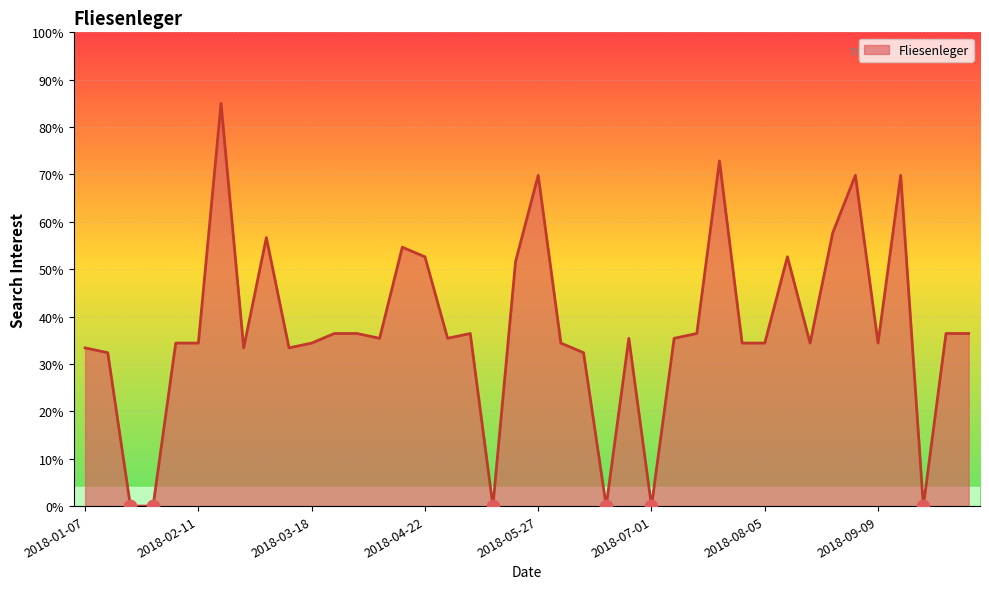

What is the greatest value displayed?

85.0